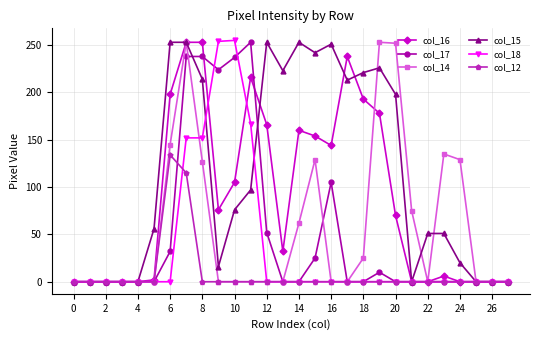

What is the difference between the maximum and minimum values in the col_17 series?

253